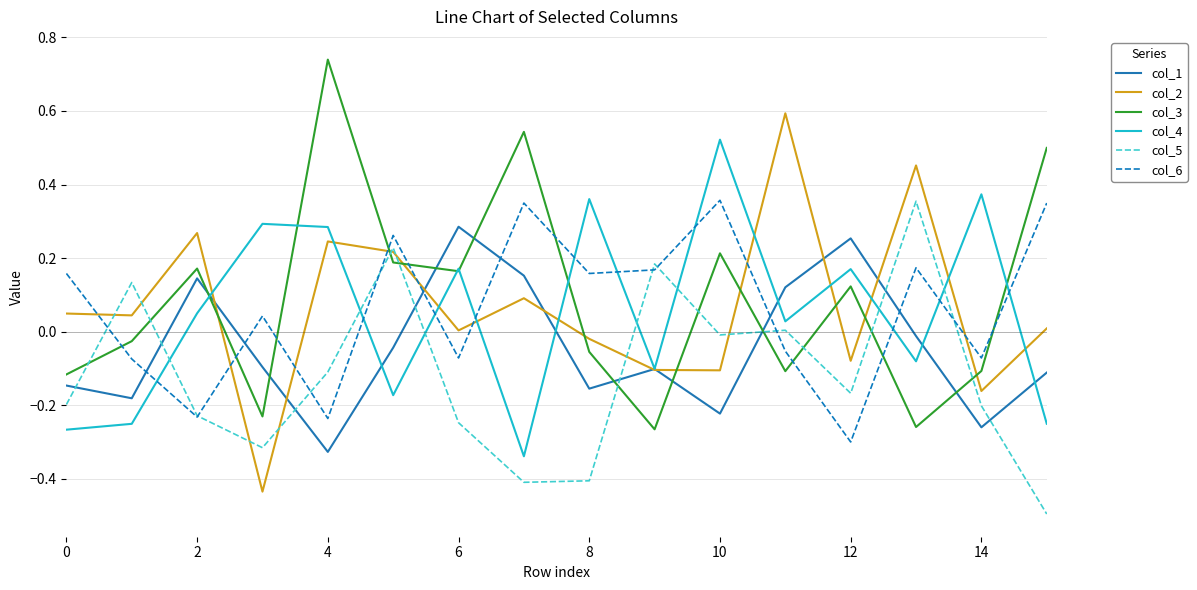

True or false: col_3 has more than 0 interior local peaks.

True